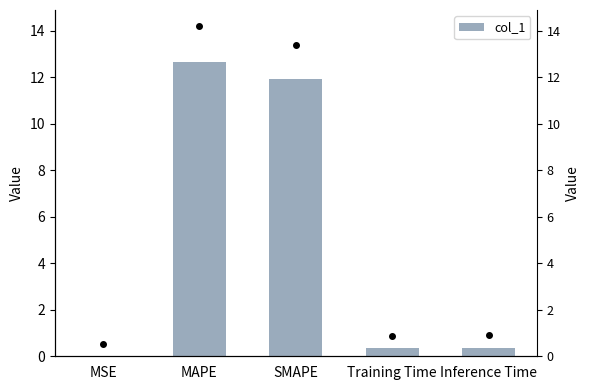

What position from the left is MSE?

1